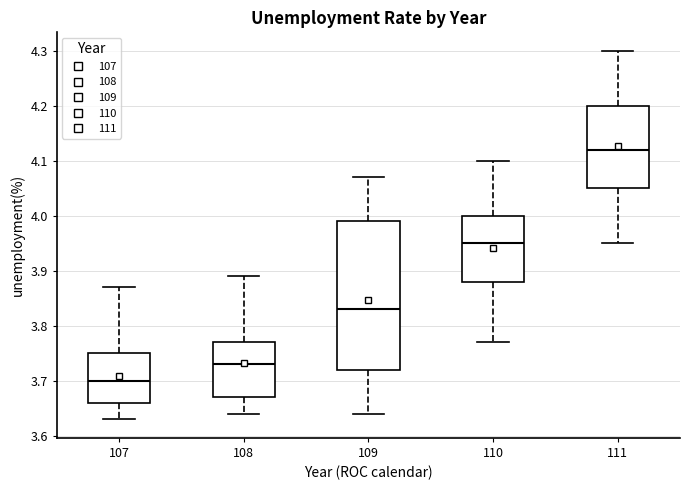

Reading left to right, transcribe this box plot: for each box, give where its median line is, the range the box spans, and where its two whiskers end, as read against the y-axis. The values are not printed on the chart, so give them approximately, as read against the axis.

107: median 3.70, box 3.66 to 3.75, whiskers 3.63 to 3.87
108: median 3.73, box 3.67 to 3.77, whiskers 3.64 to 3.89
109: median 3.83, box 3.72 to 3.99, whiskers 3.64 to 4.07
110: median 3.95, box 3.88 to 4.00, whiskers 3.77 to 4.10
111: median 4.12, box 4.05 to 4.20, whiskers 3.95 to 4.30